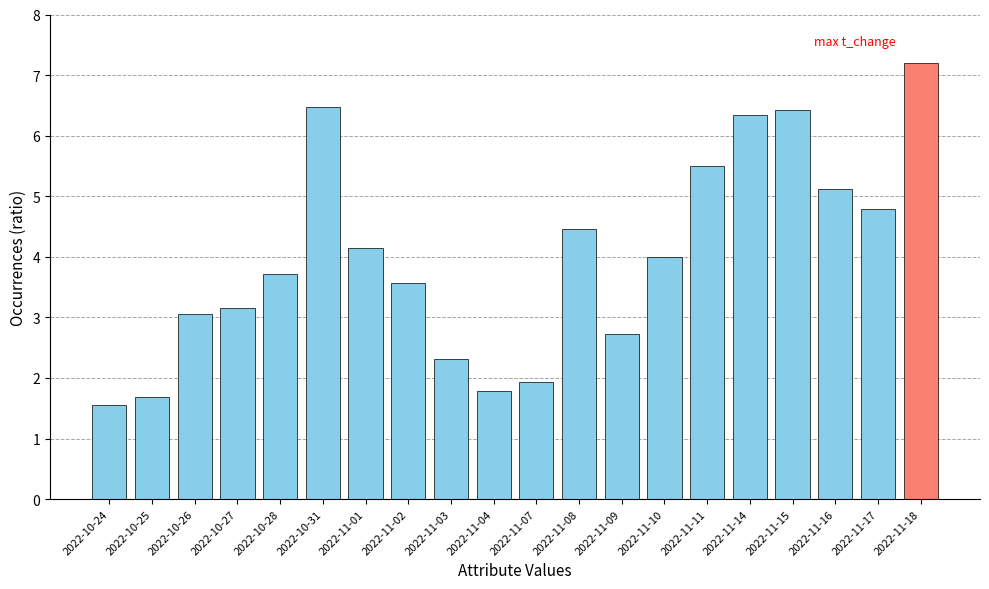

Is it true that the value at 2022-11-04 is 0.7?

False